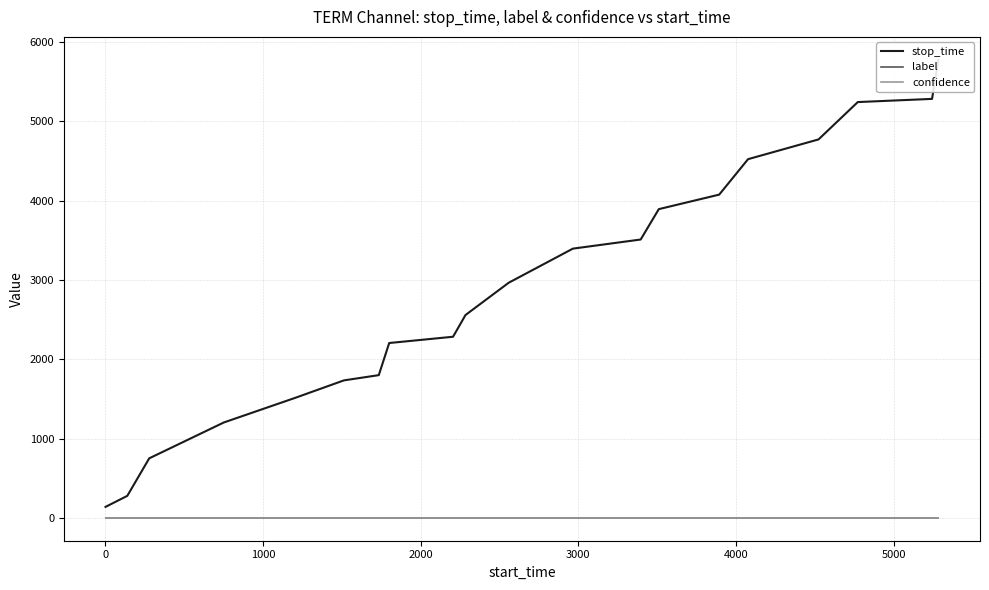

True or false: stop_time and label cross at least once.

False